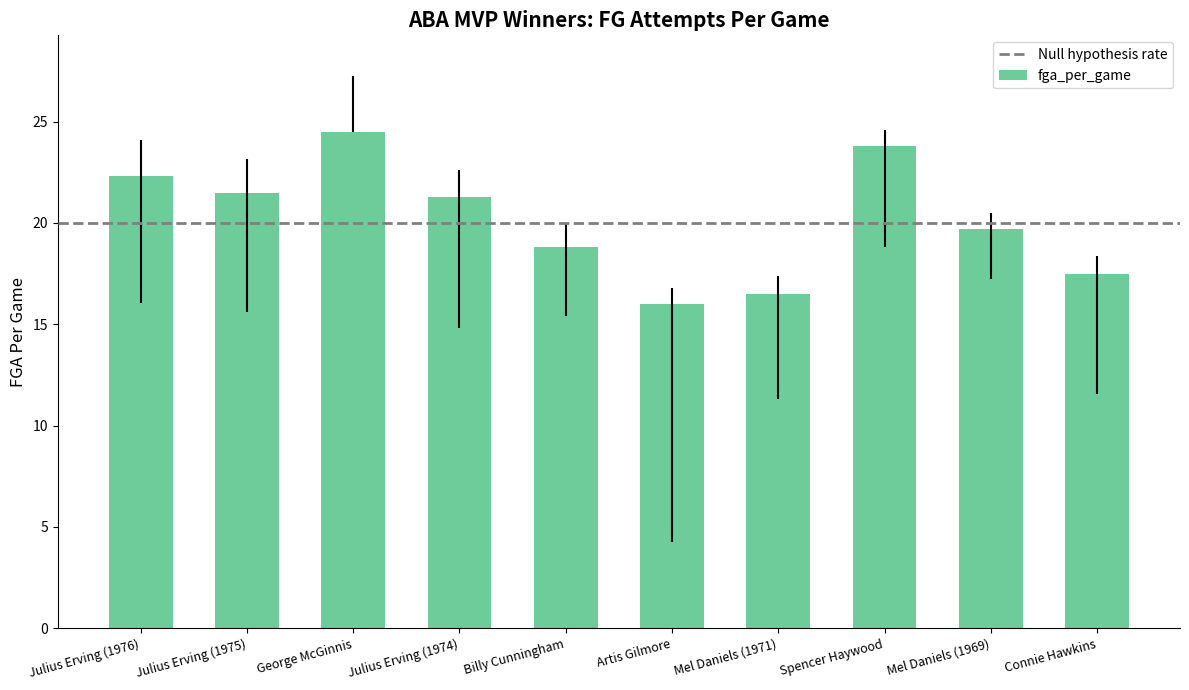

Reading left to right, transcribe all the data shown in this chart.

Julius Erving (1976)=22.3	Julius Erving (1975)=21.5	George McGinnis=24.5	Julius Erving (1974)=21.3	Billy Cunningham=18.8	Artis Gilmore=16.0	Mel Daniels (1971)=16.5	Spencer Haywood=23.8	Mel Daniels (1969)=19.7	Connie Hawkins=17.5